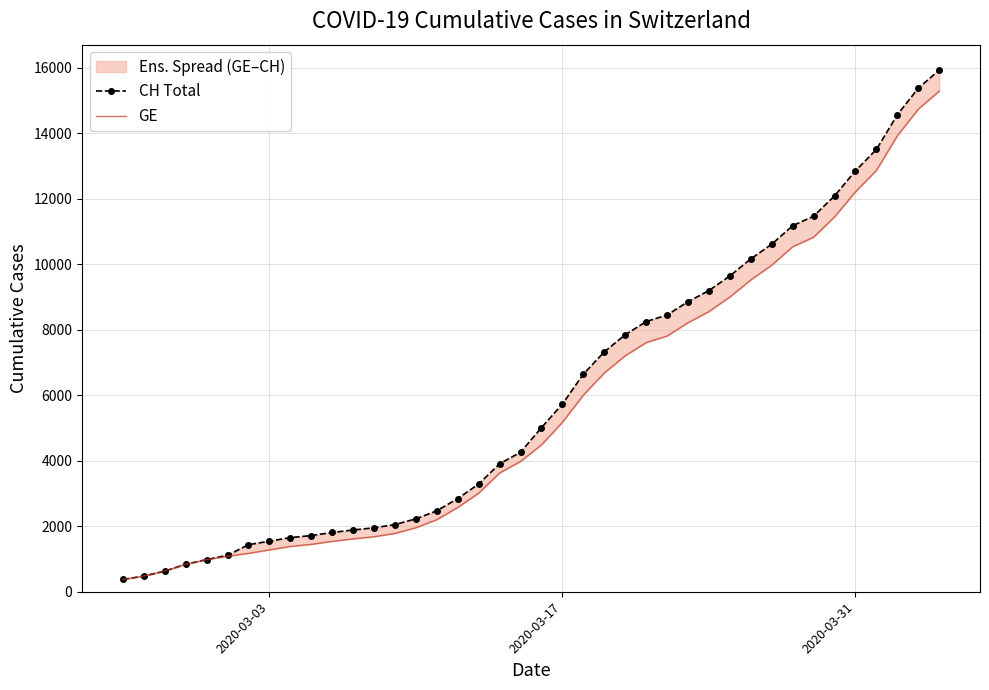

True or false: CH Total has more than 2 interior local peaks.

False